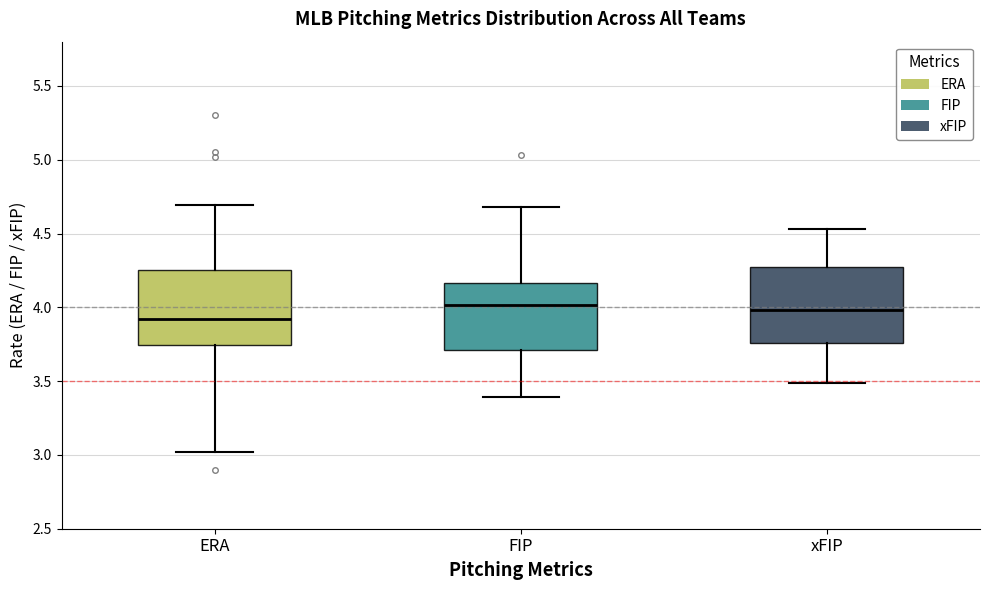

Reading left to right, read every box against the y-axis: the position of its median line, the range the box covers, and the ends of its whiskers. The values are not printed on the chart, so give them approximately, as read against the axis.

ERA: median 3.90, box 3.75 to 4.25, whiskers 3.00 to 4.70
FIP: median 4.00, box 3.70 to 4.15, whiskers 3.40 to 4.70
xFIP: median 4.00, box 3.75 to 4.30, whiskers 3.50 to 4.55